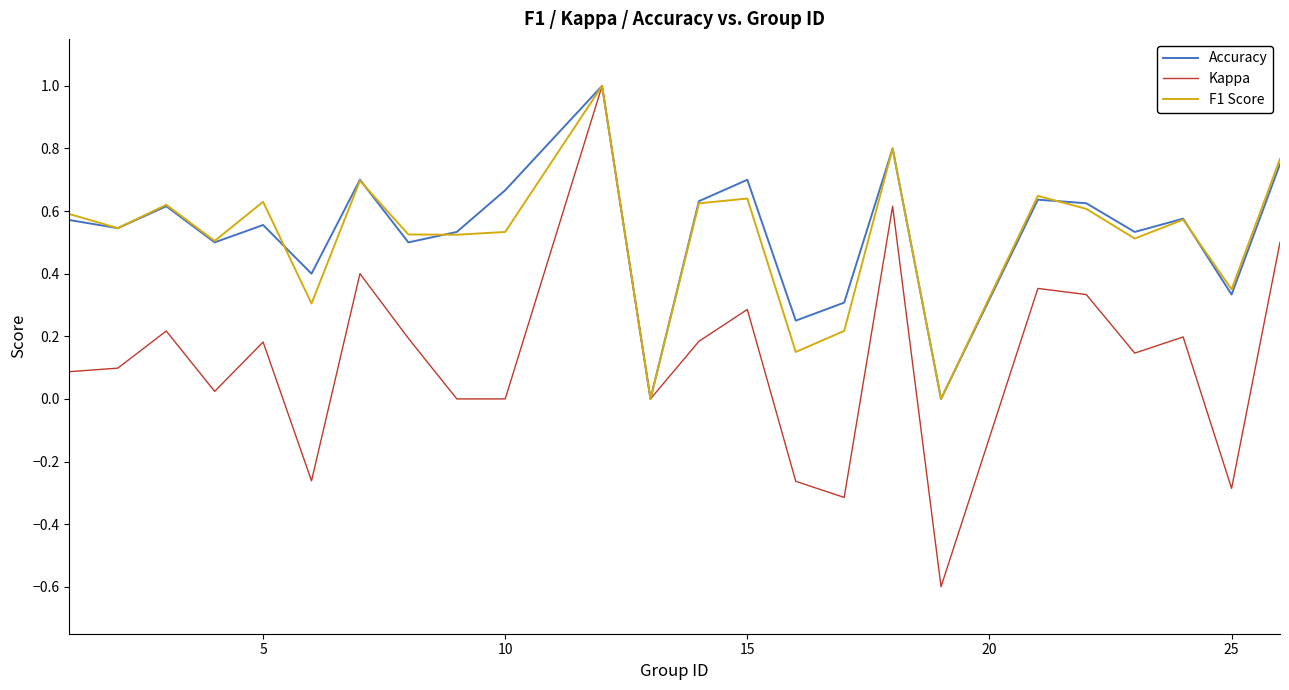

Which series has the largest range (max minus min)?

Kappa